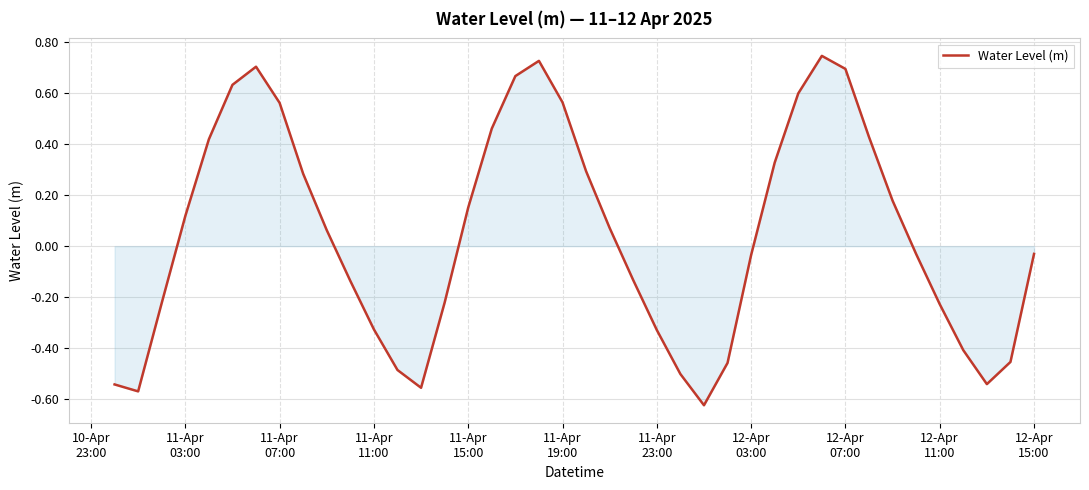

What is the difference between the maximum and minimum values?

1.4